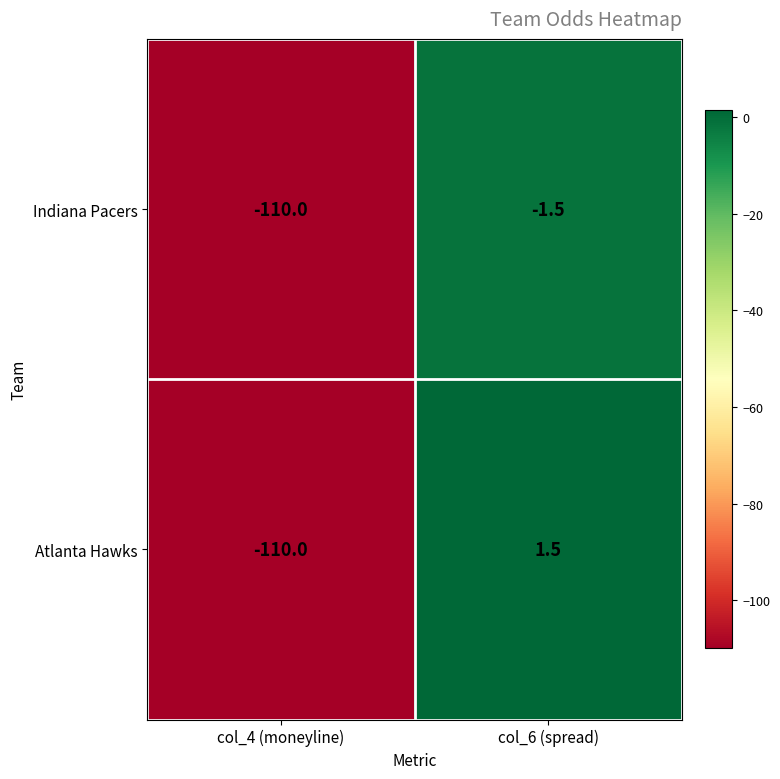

Reading left to right, list all the values displayed in this chart.

Indiana Pacers: col_4 (moneyline)=-110.0	col_6 (spread)=-1.5
Atlanta Hawks: col_4 (moneyline)=-110.0	col_6 (spread)=1.5